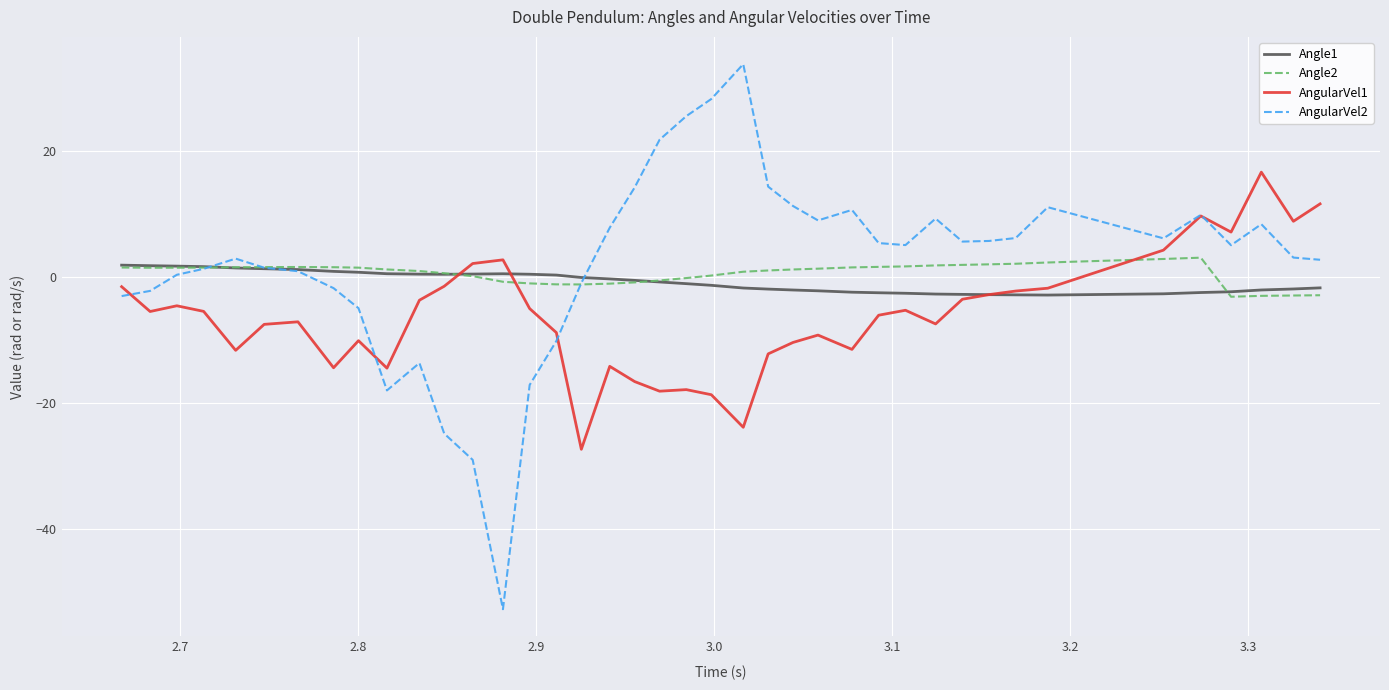

How many lines are shown in the chart?

4